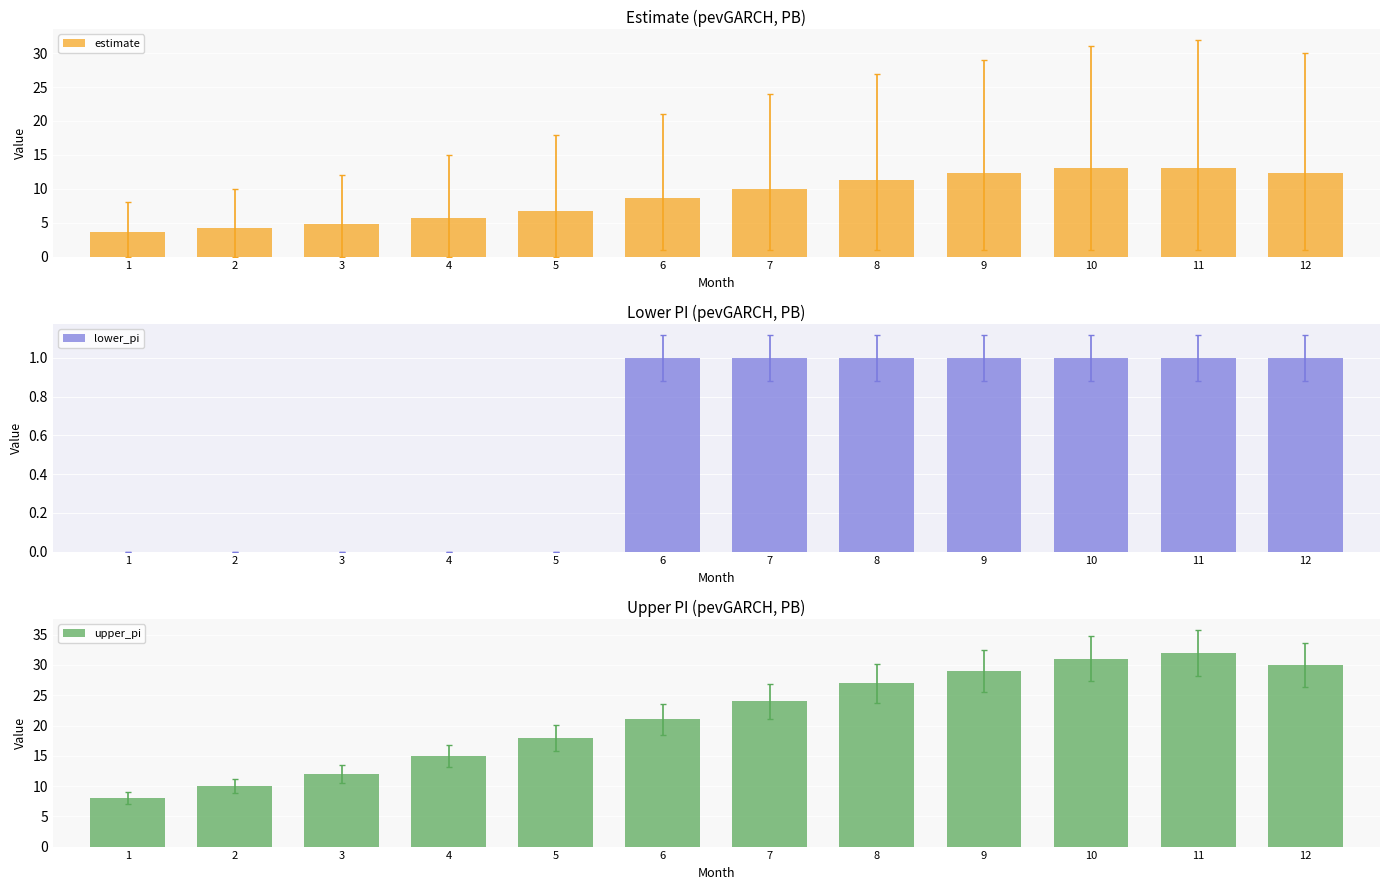

Rank the series by their average value, from highest to lowest.

upper_pi, estimate, lower_pi